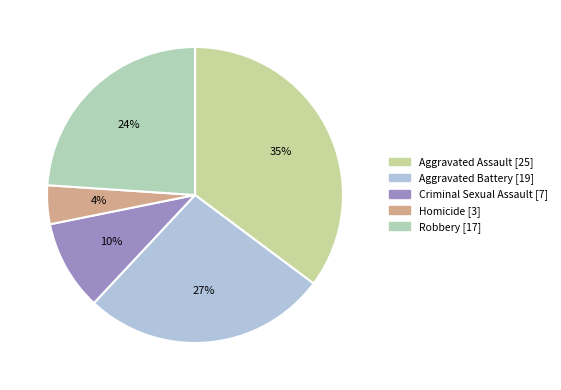

What portion of the pie excludes Homicide?

95.8%